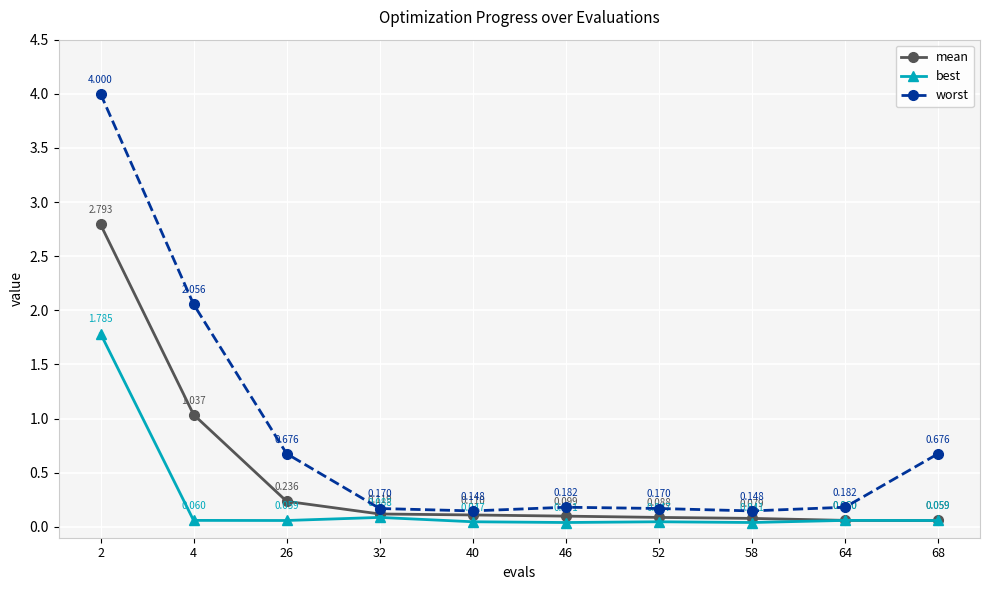

True or false: mean and worst cross at least once.

False